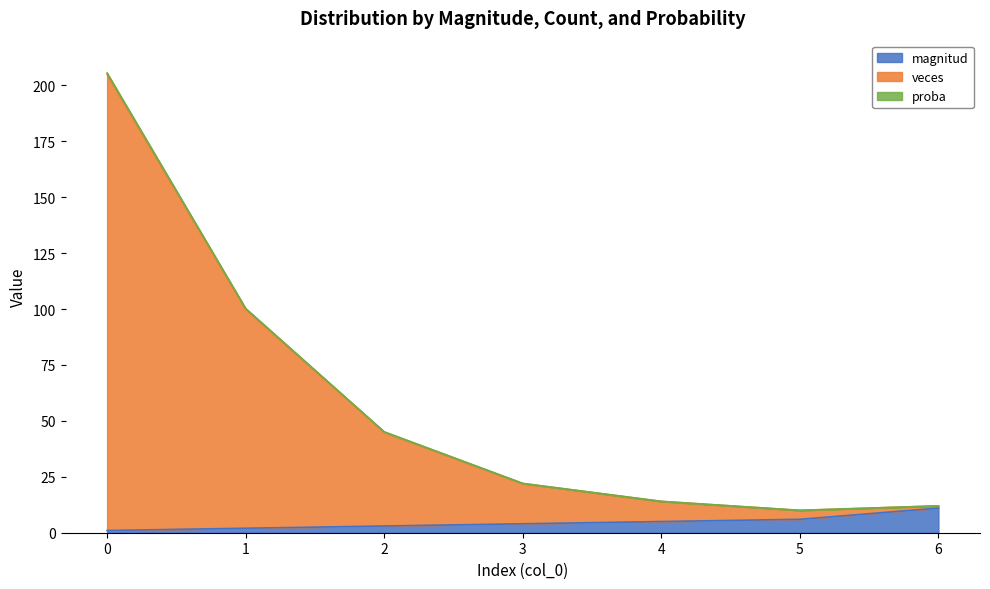

Reading right to left, list all the values displayed in this chart.

magnitud: 11.0	6.0	5.0	4.0	3.0	2.0	1.0
veces: 12.0	10.0	14.0	22.0	45.1	100.3	205.5
proba: 12.0	10.0	14.0	22.0	45.0	100.0	205.0